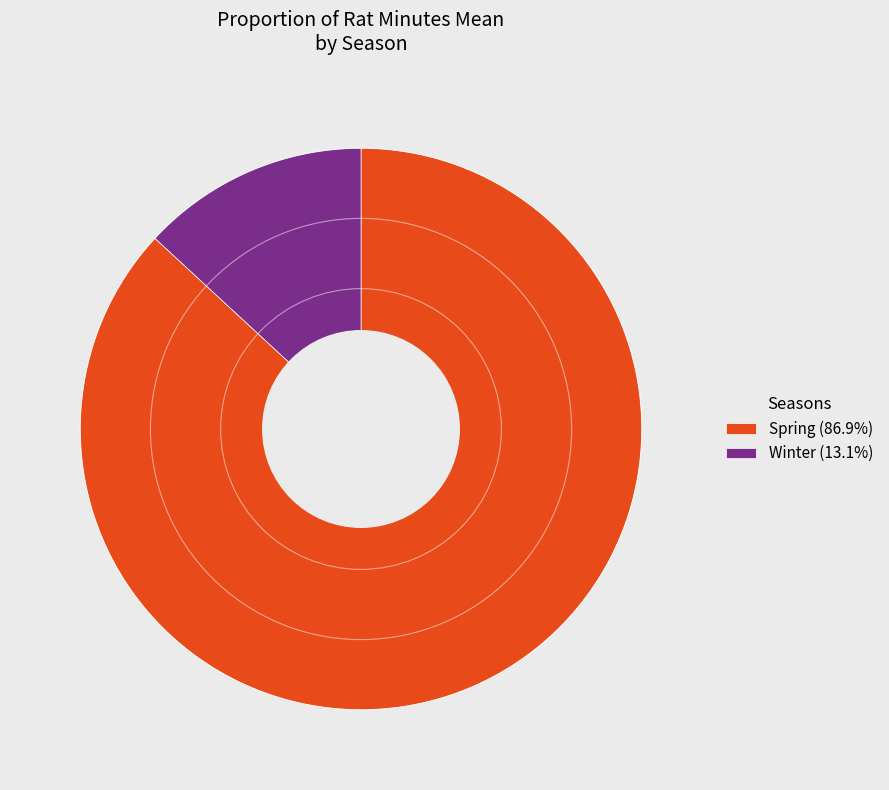

Do Winter and Spring together represent more than half of the pie?

Yes